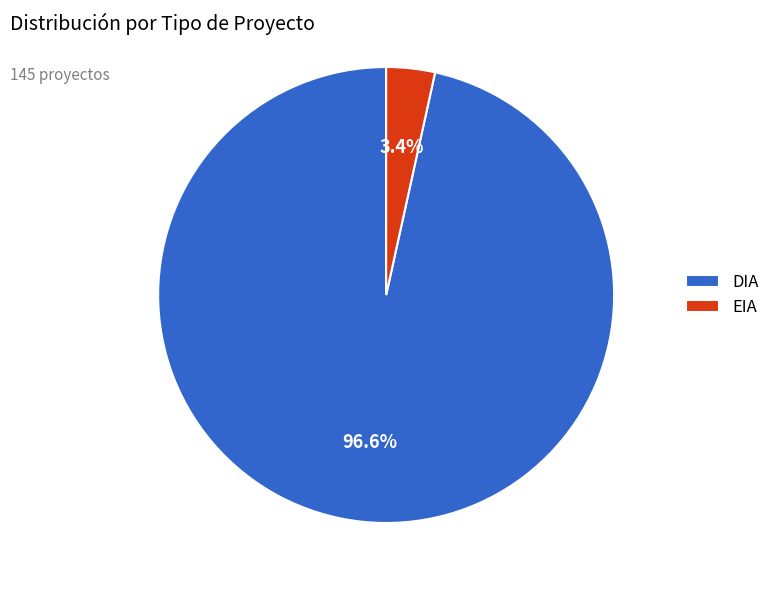

How much of the chart is everything except DIA?

3.4%